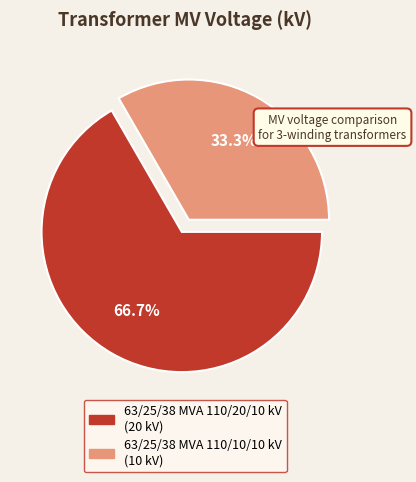

Combined, do 63/25/38 MVA 110/10/10 kV and 63/25/38 MVA 110/20/10 kV account for over 50%?

Yes